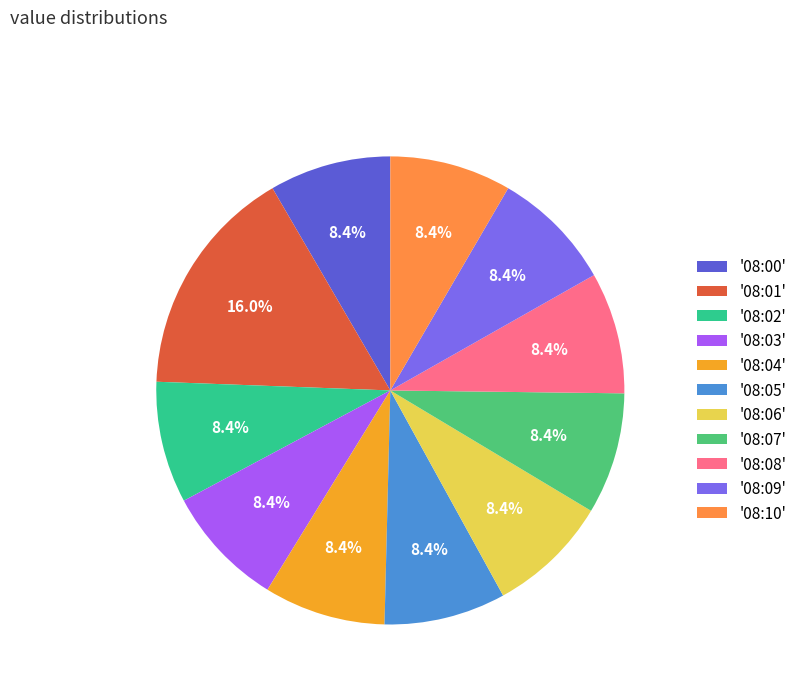

What is the total percentage of '08:07' and '08:05'?

16.8%